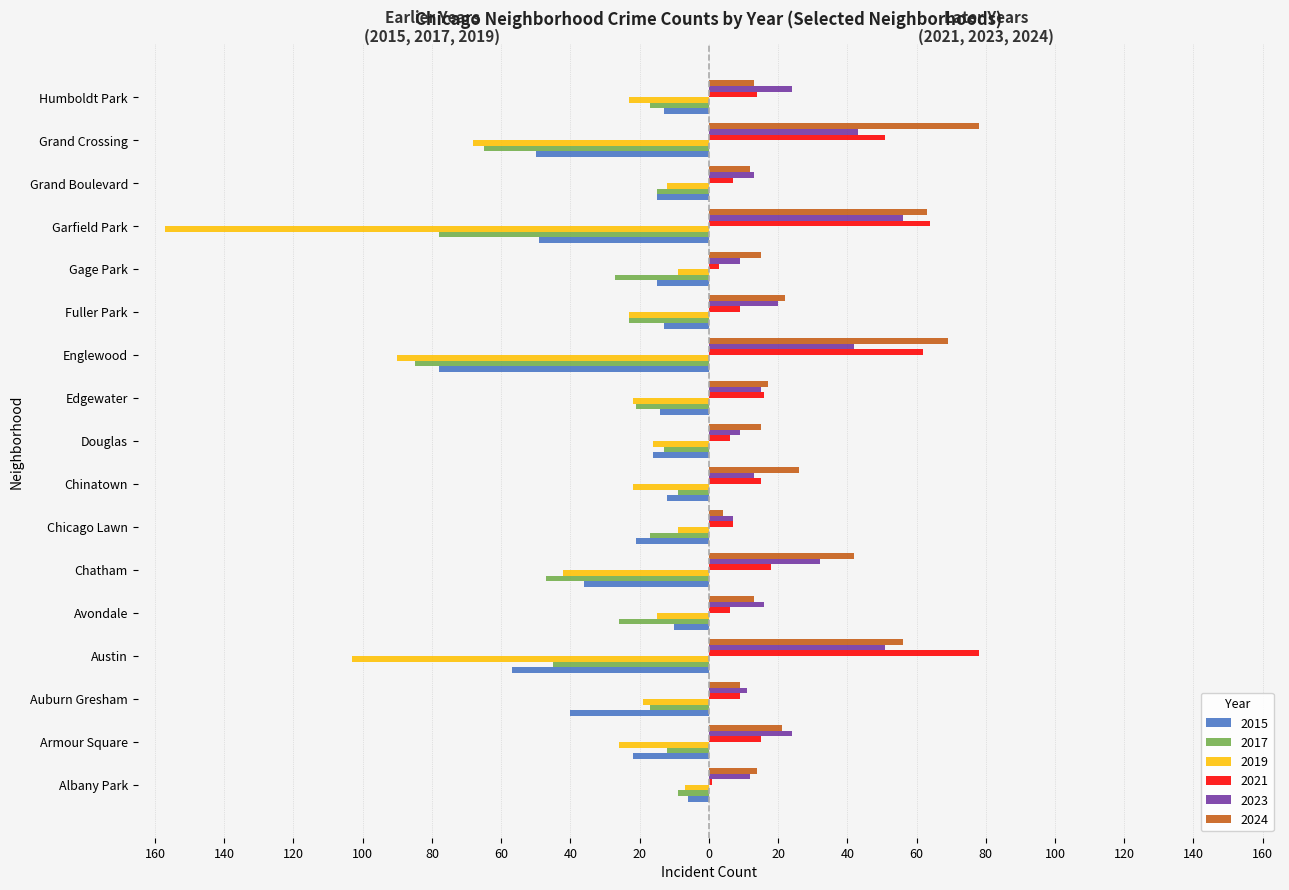

What are all the series names shown in the legend?

2015, 2017, 2019, 2021, 2023, 2024